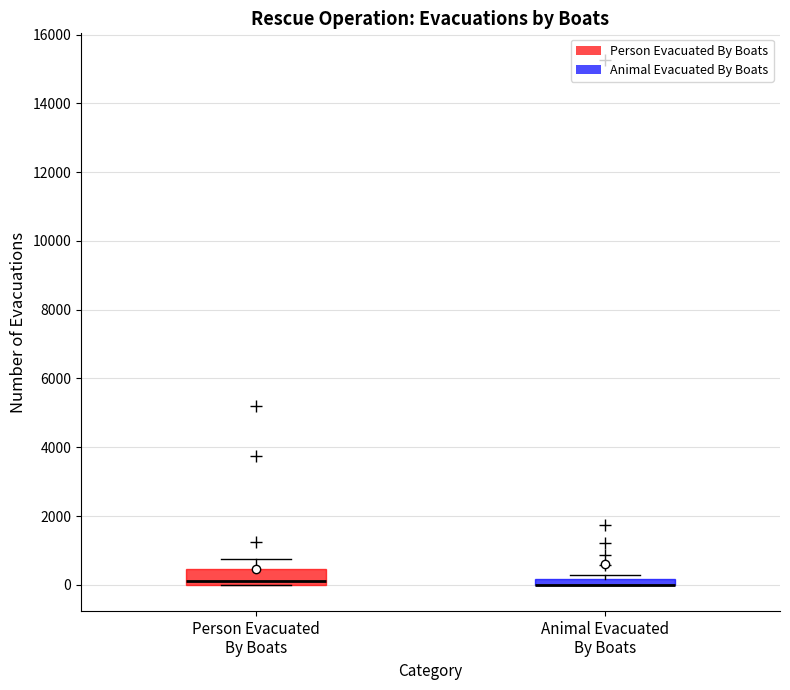

Comparing the boxes themselves (not the whiskers), which one is the tallest?

Person Evacuated By Boats